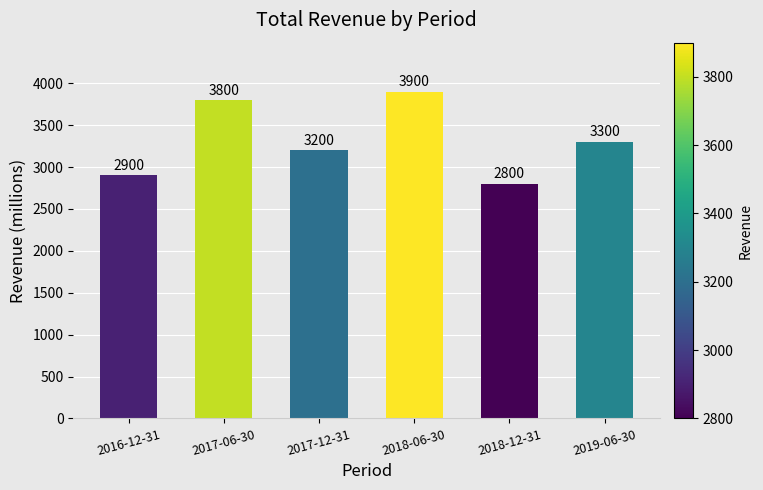

The value at 2018-12-31 is 629. True or false?

False